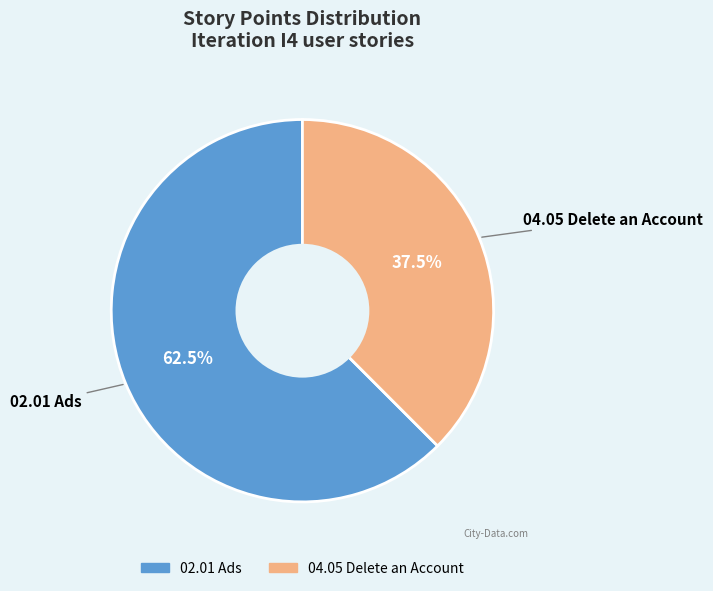

Which category accounts for the majority?

02.01 Ads